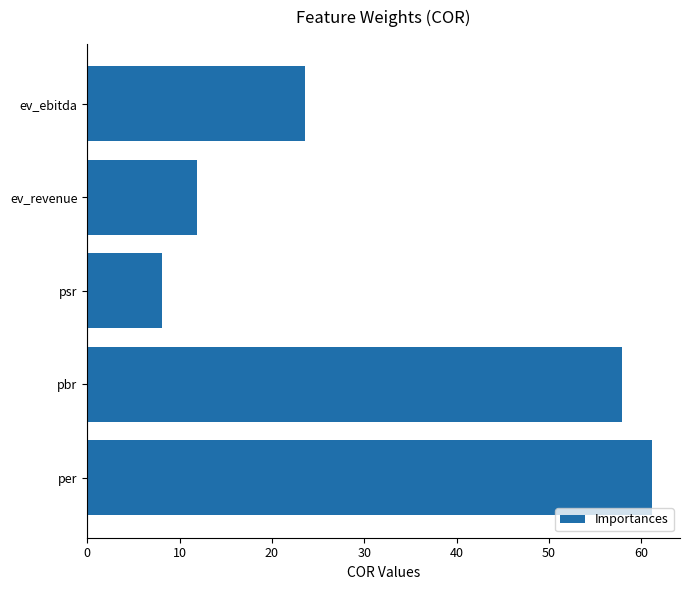

The chart shows a value of 18.6 at pbr. True or false?

False